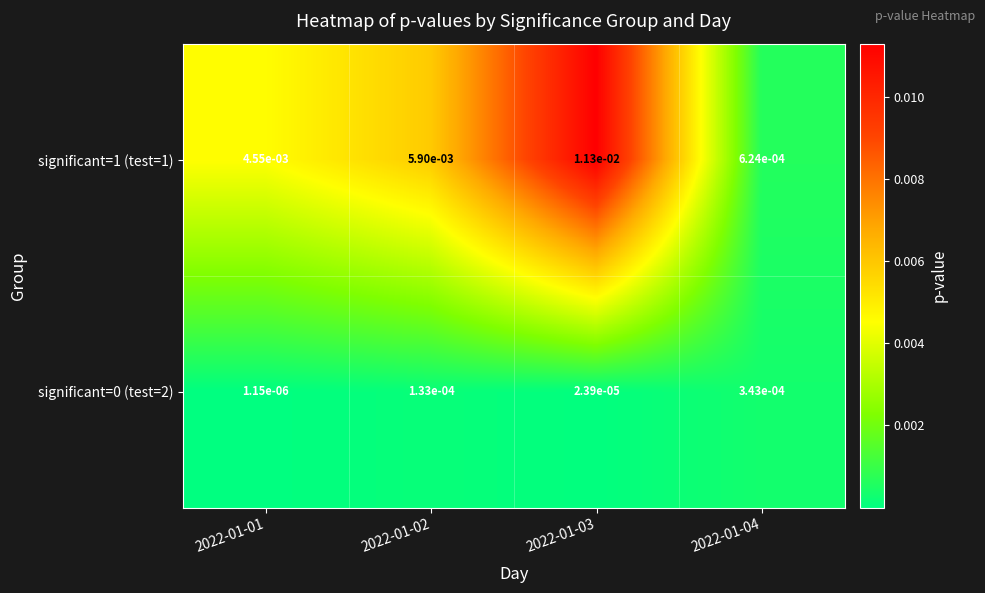

Is the value of significant=0 (test=2) at 2022-01-01 greater than the value of significant=1 (test=1) at 2022-01-03?

No